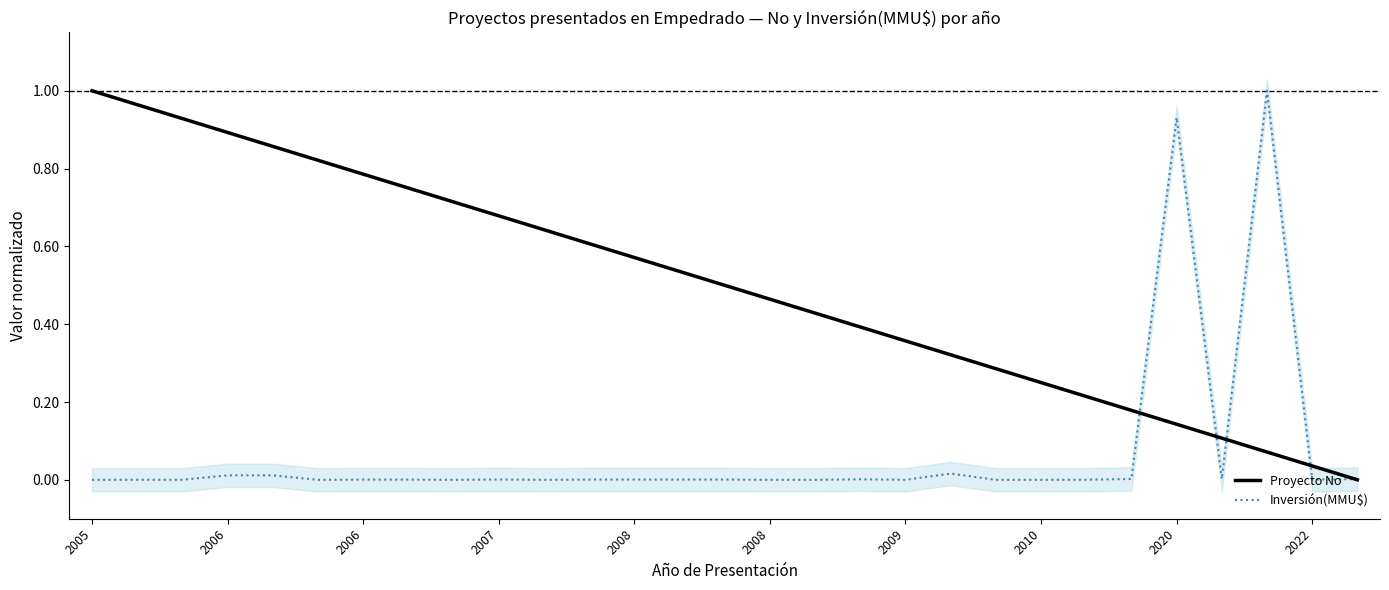

What are all the series names shown in the legend?

Proyecto No, Inversión(MMU$)